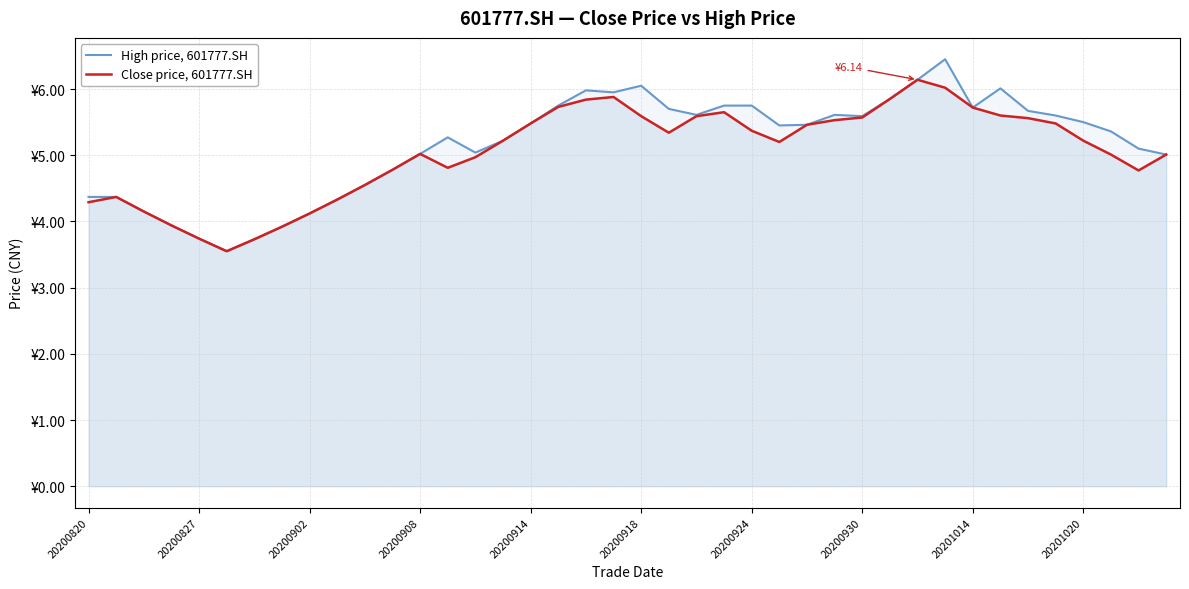

Rank the series at 26 from lowest to highest value.

High price, 601777.SH, Close price, 601777.SH